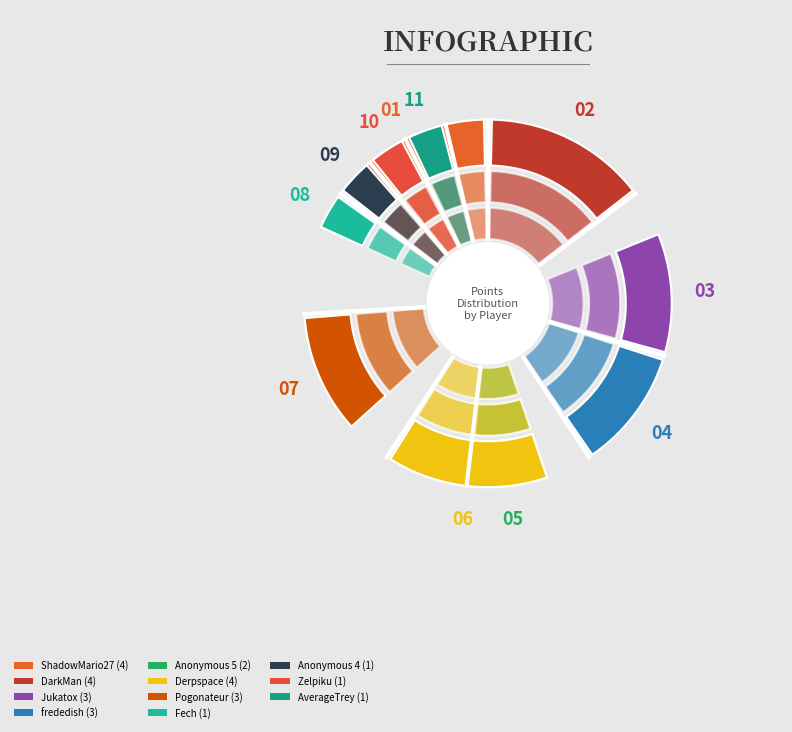

How much of the chart is everything except Pogonateur?

88.9%